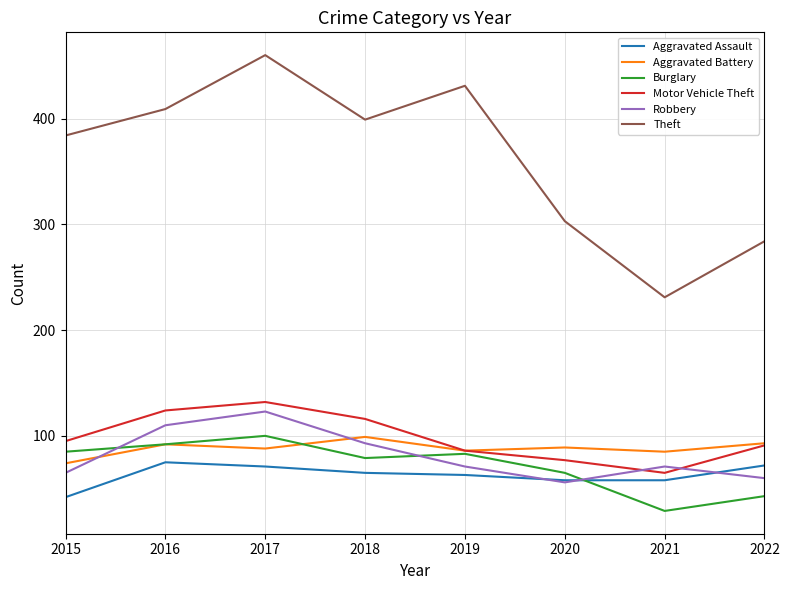

What is the average value of the Robbery series?

81